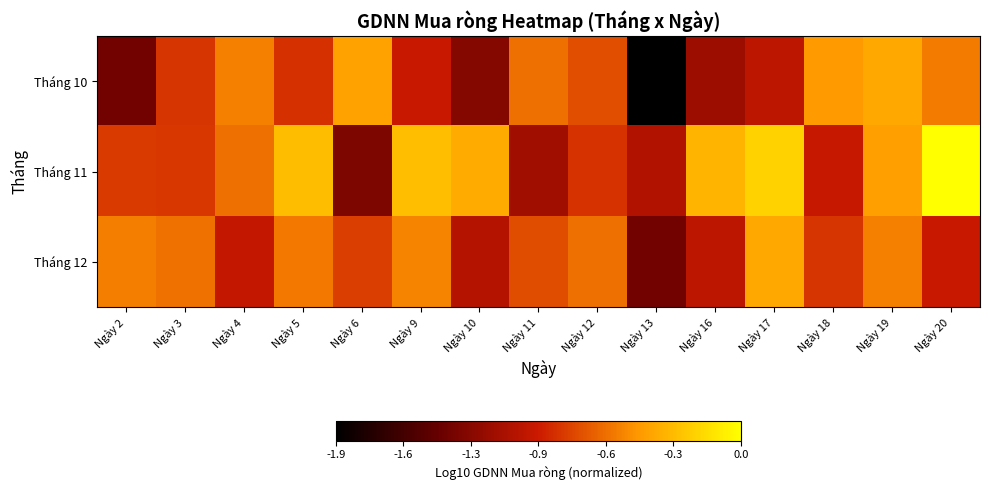

What is the difference between the highest and lowest values at Ngày 12?

0.2